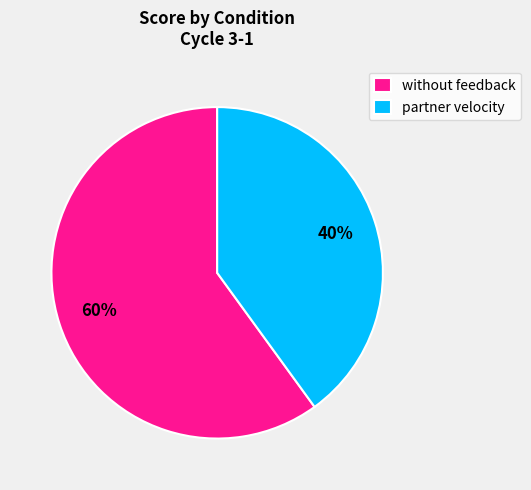

What is the ratio of the value at partner velocity to the value at without feedback?

0.7